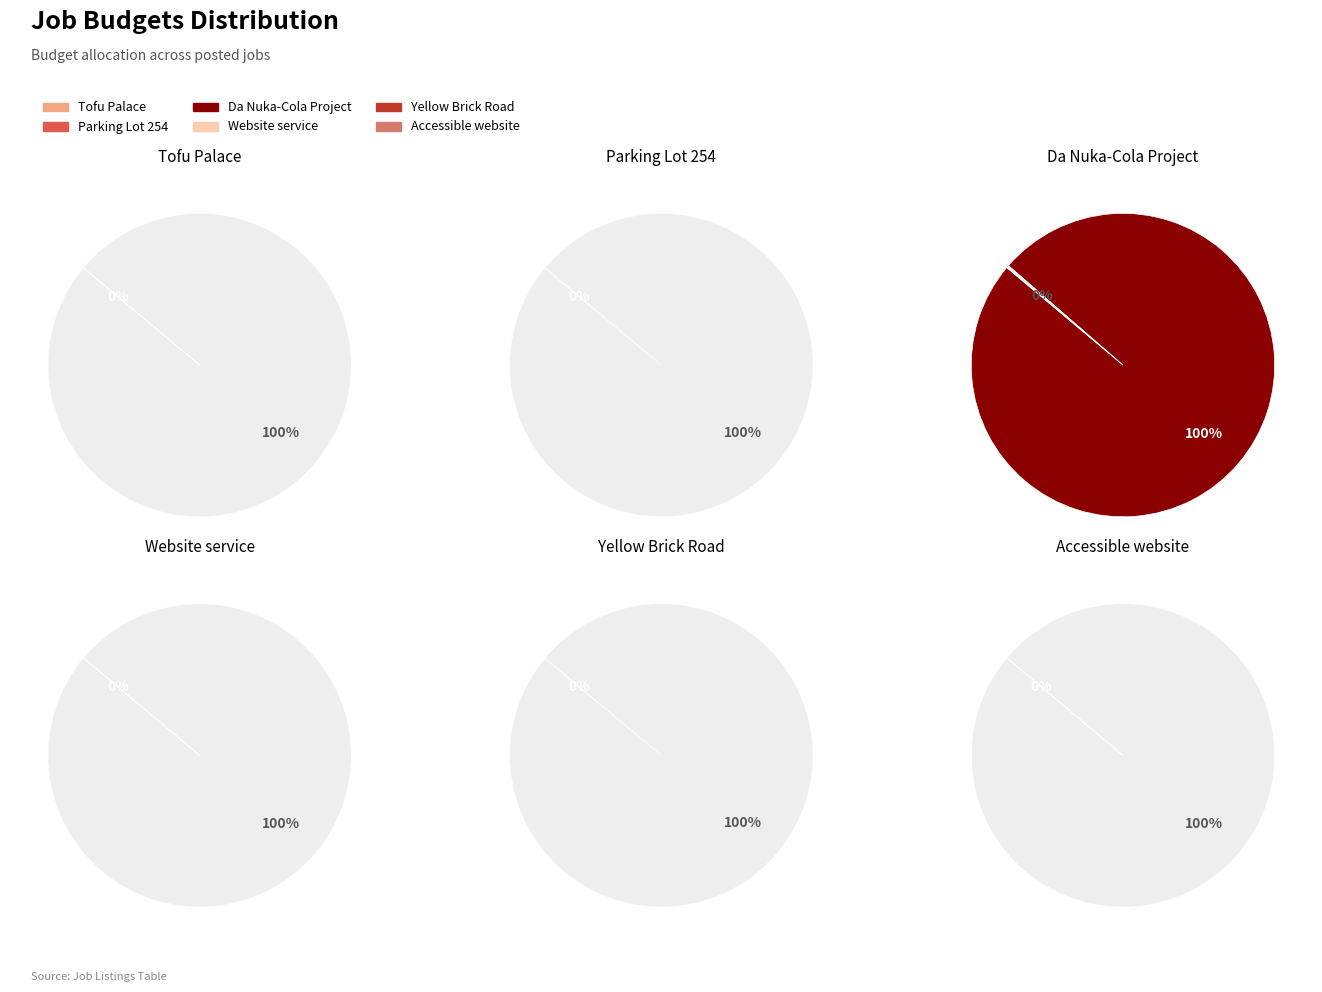

What is the change in value from Da Nuka-Cola Project to Accessible website?

-9999499